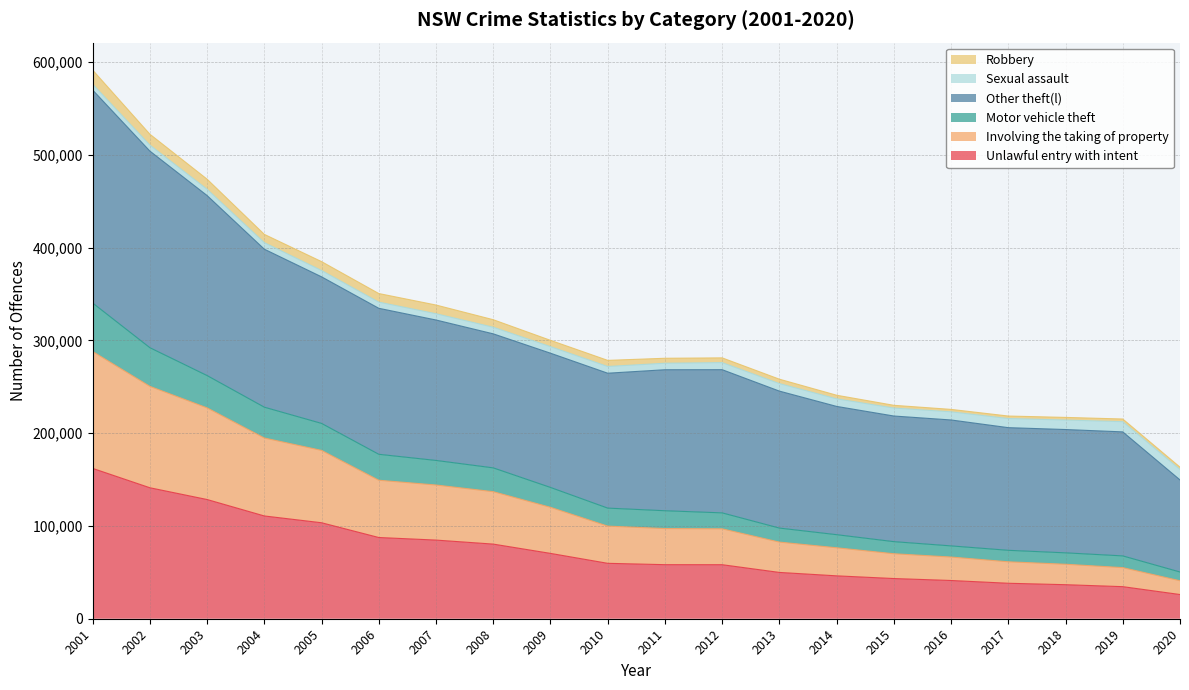

True or false: Motor vehicle theft and Involving the taking of property cross at least once.

False